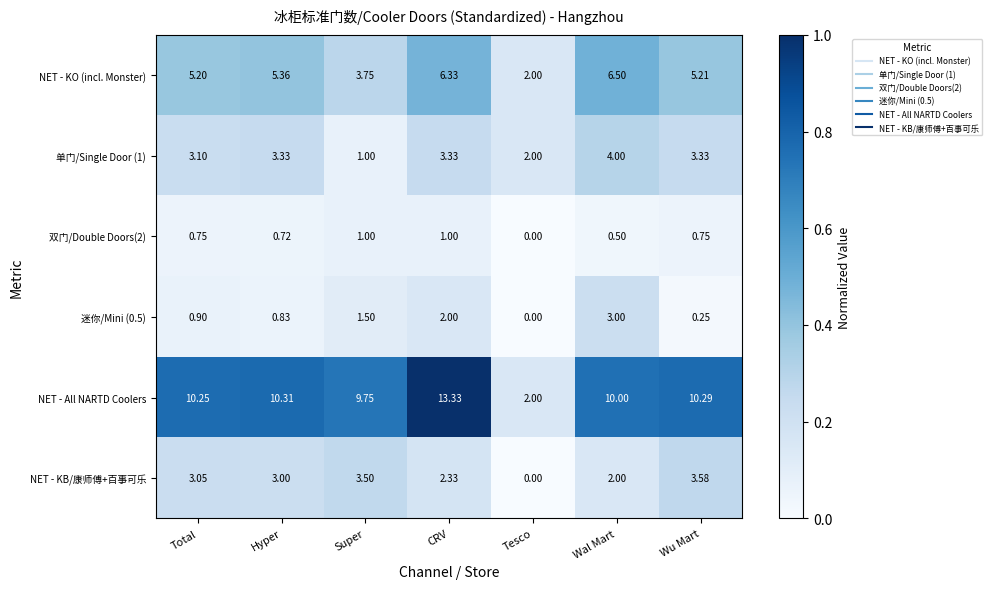

Is the value of 双门/Double Doors(2) at Wu Mart greater than the value of 迷你/Mini (0.5) at CRV?

No